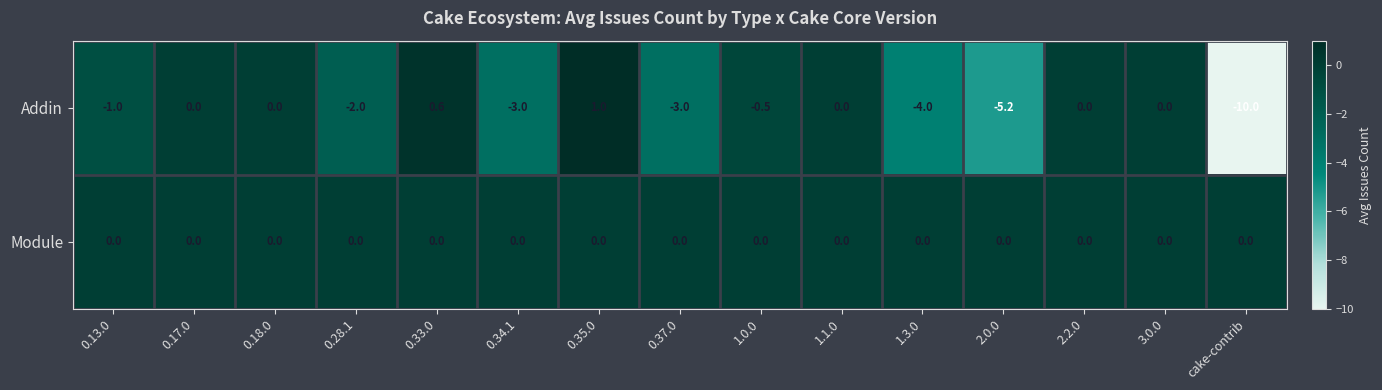

What is the difference between the highest and lowest values at 0.33.0?

0.6